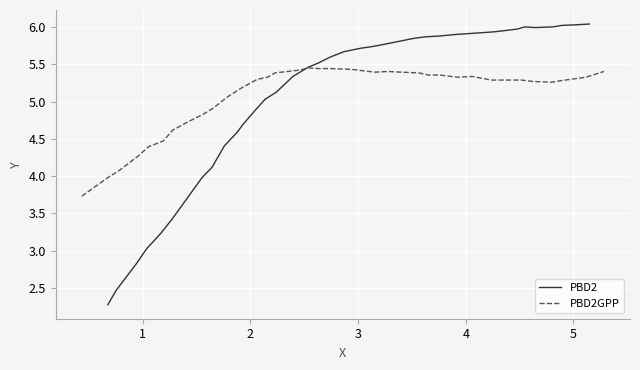

Which series has the largest range (max minus min)?

PBD2